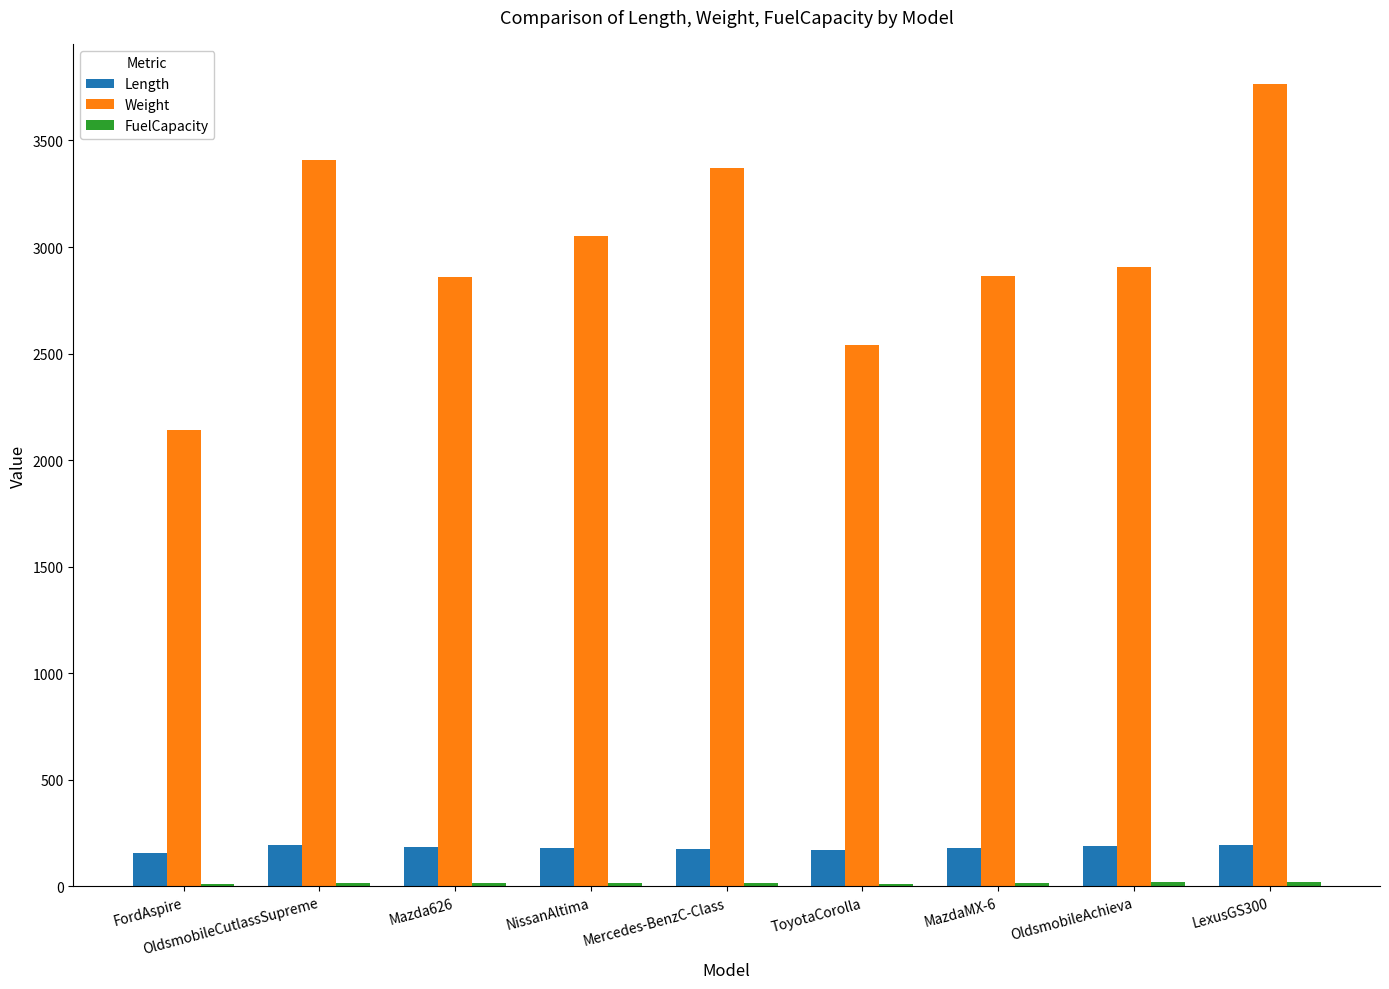

What is the maximum value shown in the chart?

3765.0